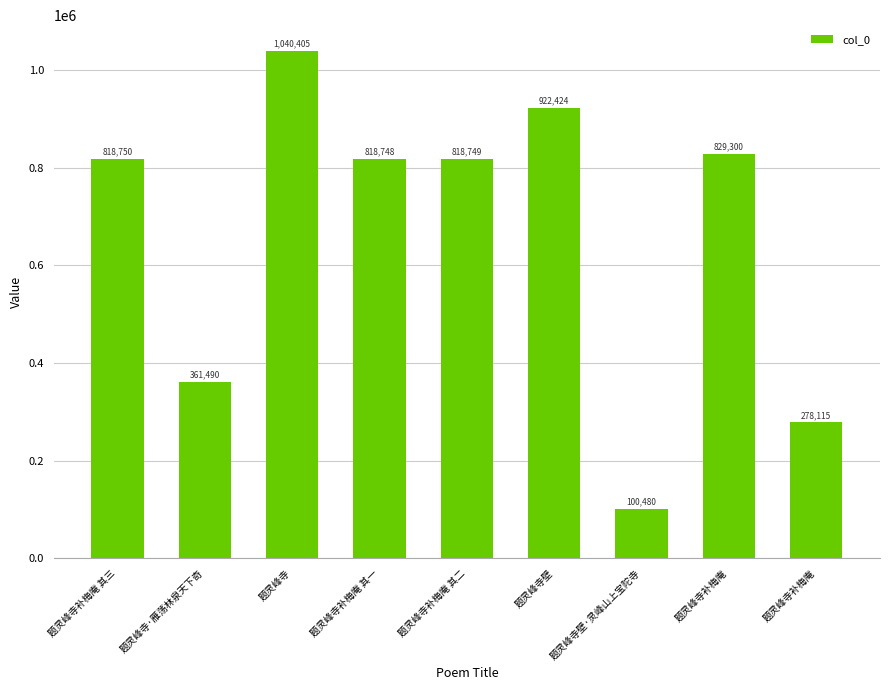

List the labels in order of value, smallest first.

题灵峰寺壁·灵峰山上宝陀寺, 题灵峰寺补梅庵, 题灵峰寺·雁荡林泉天下奇, 题灵峰寺补梅庵 其一, 题灵峰寺补梅庵 其二, 题灵峰寺补梅庵 其三, 题灵峰寺补梅庵, 题灵峰寺壁, 题灵峰寺